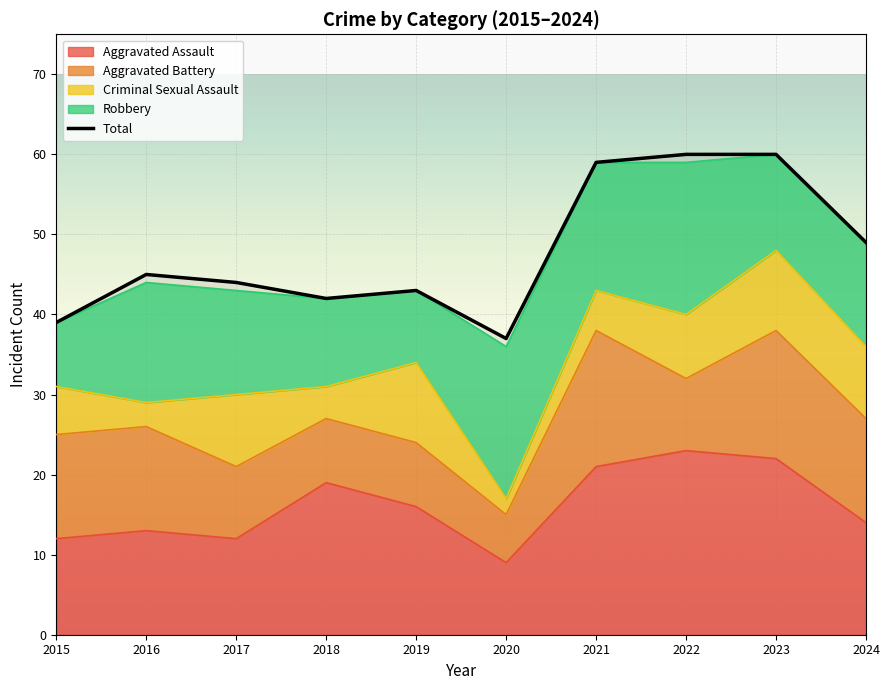

What value does the Robbery series have at 2022?

19